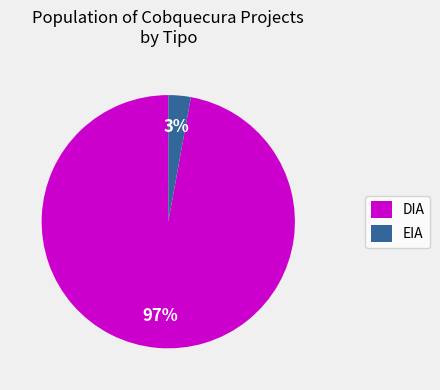

To the nearest percent, what is the average slice percentage?

50%